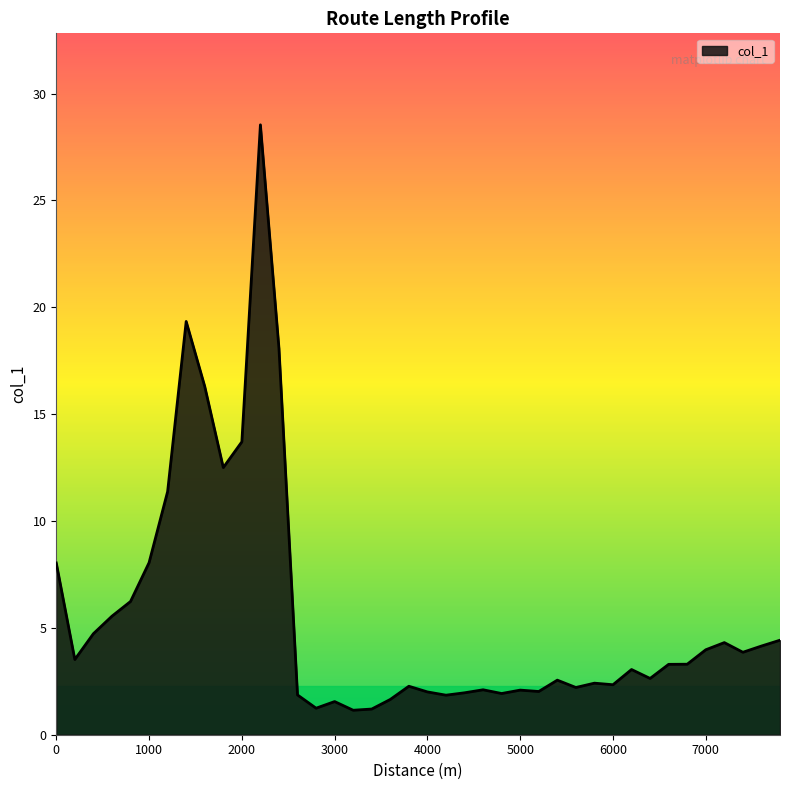

What is the smallest value displayed?

1.1